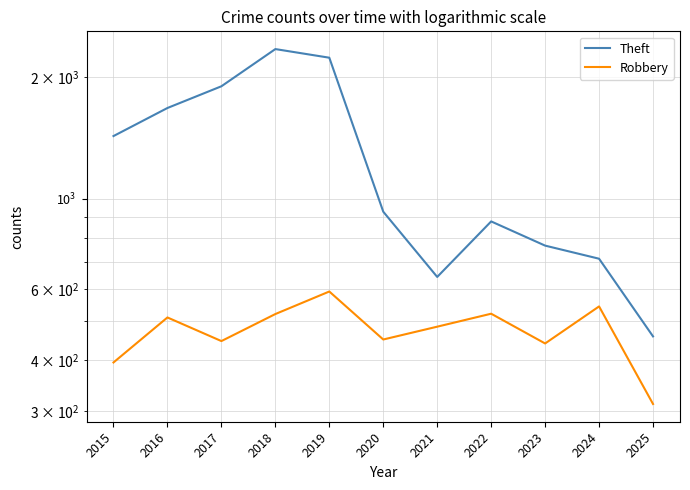

How many lines are shown in the chart?

2